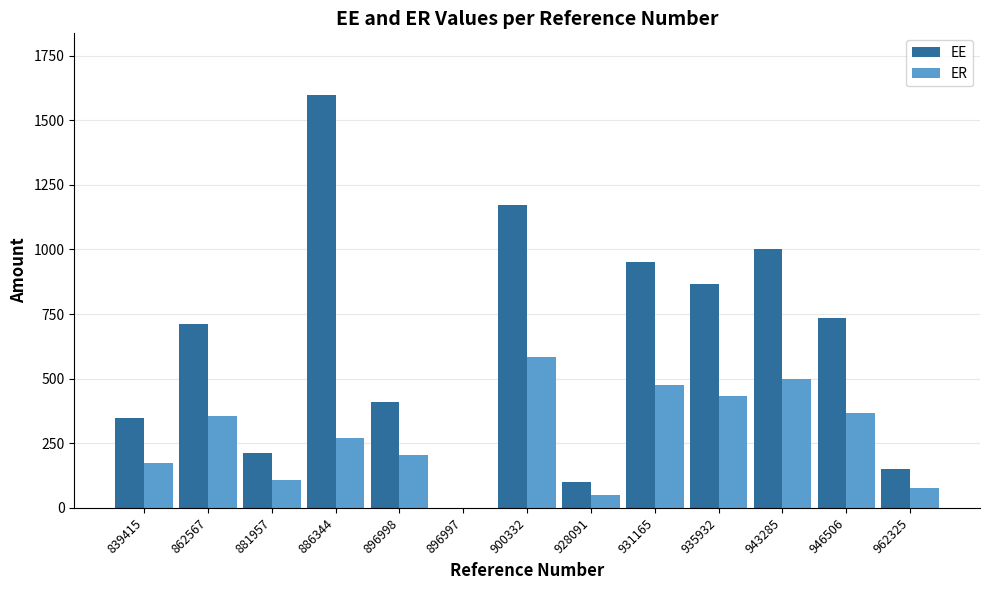

Between 896998 and 943285, which series saw the biggest shift?

EE